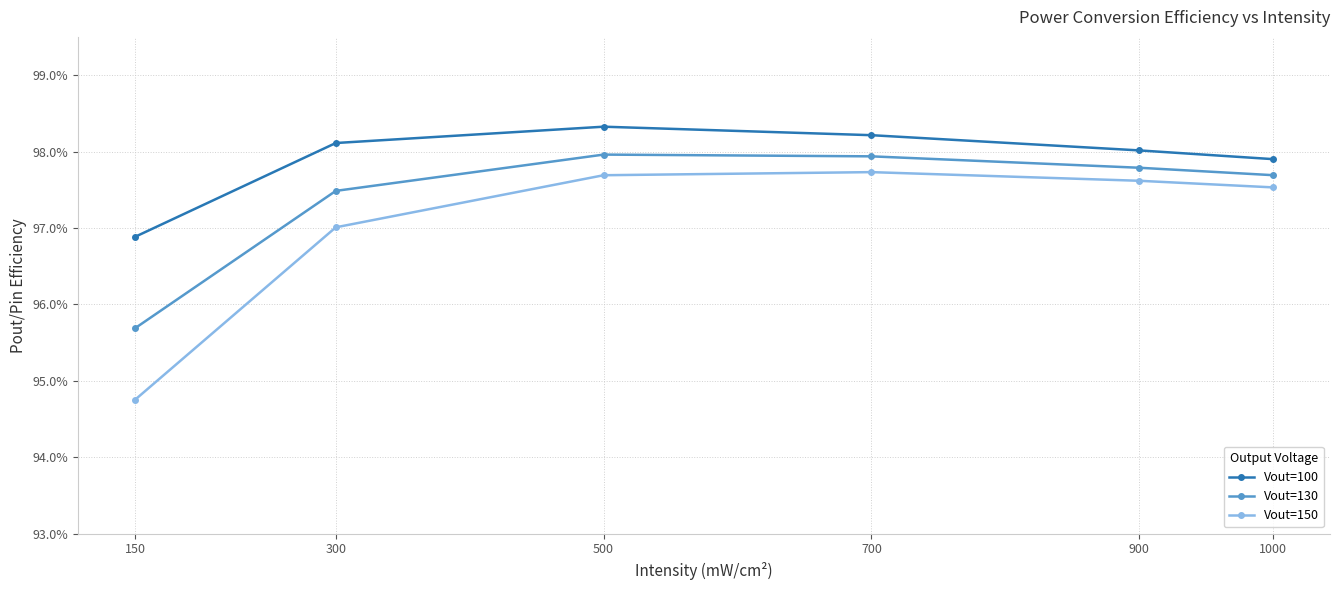

List the series in order of their peak value, highest first.

Vout=100, Vout=130, Vout=150